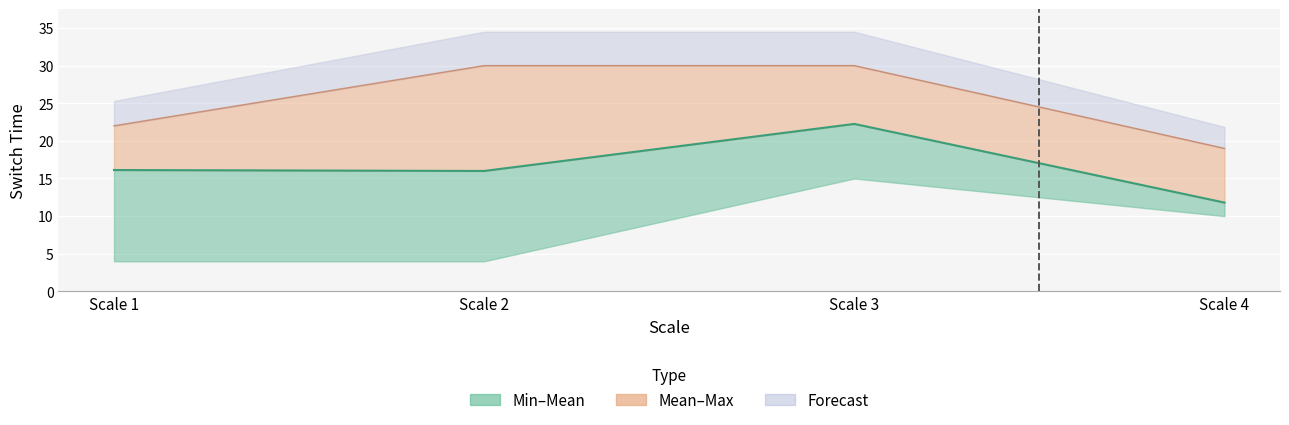

What is the difference between the maximum and minimum values in the Switch Time series?

23